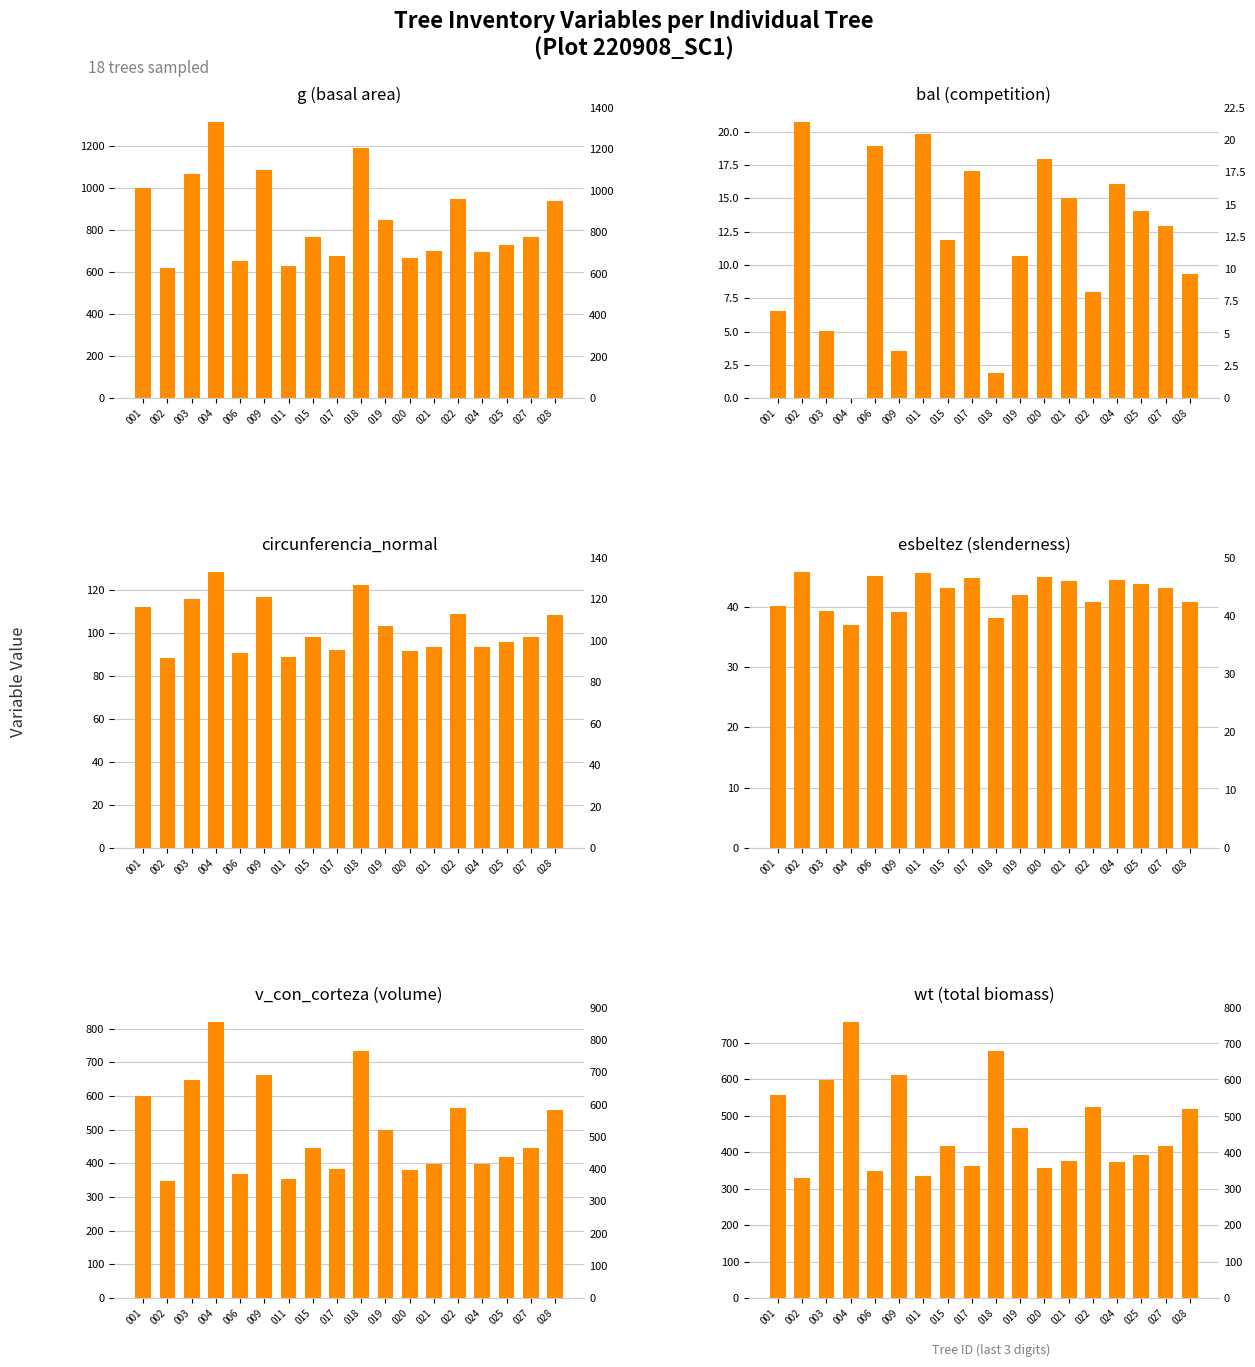

What are all the series names shown in the legend?

g, bal, circunferencia_normal, esbeltez, v_con_corteza, wt